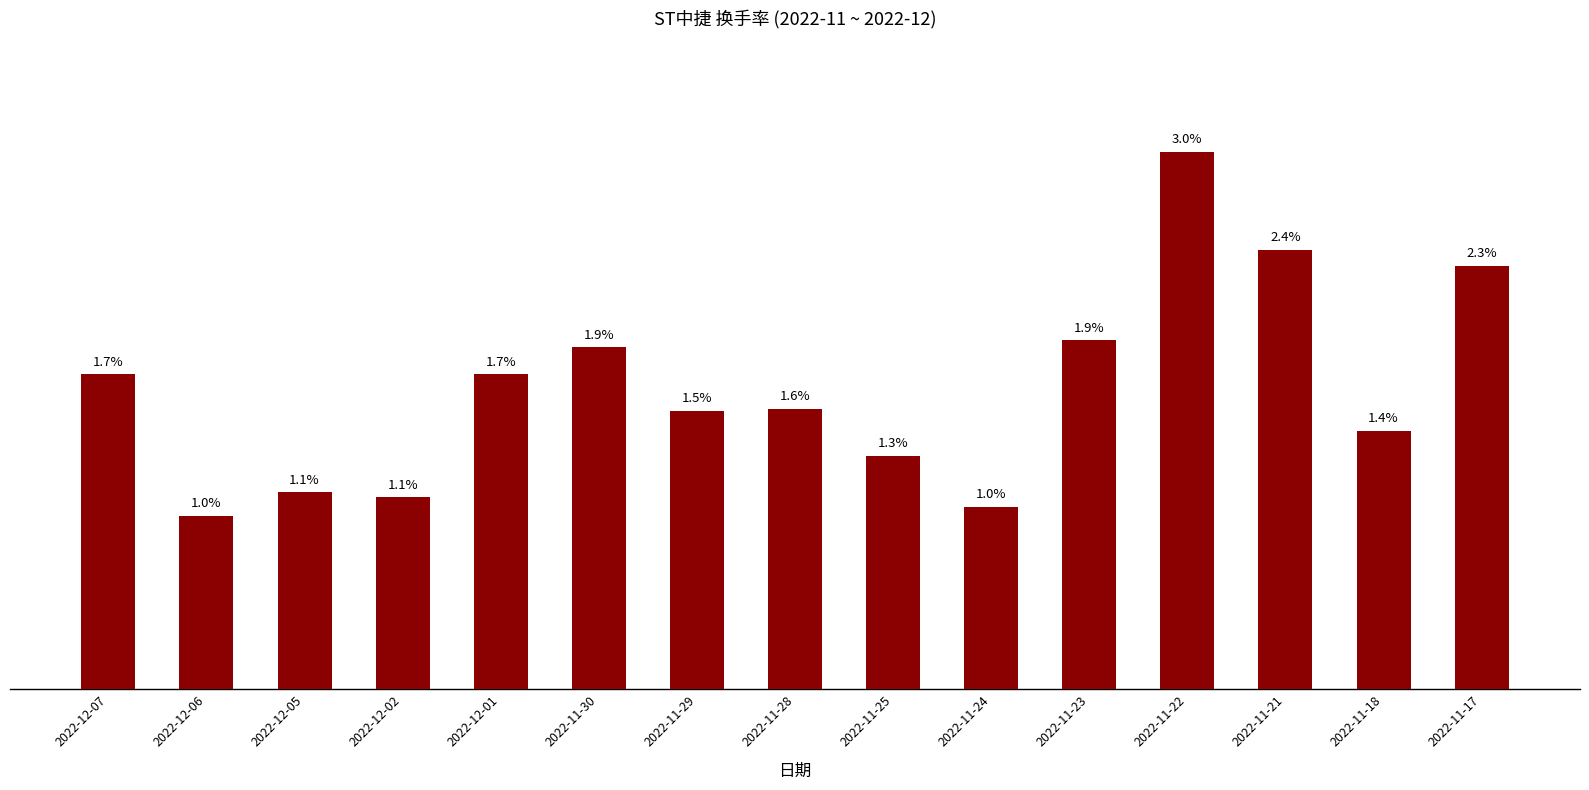

At which label is the value closest to 1?

2022-11-24